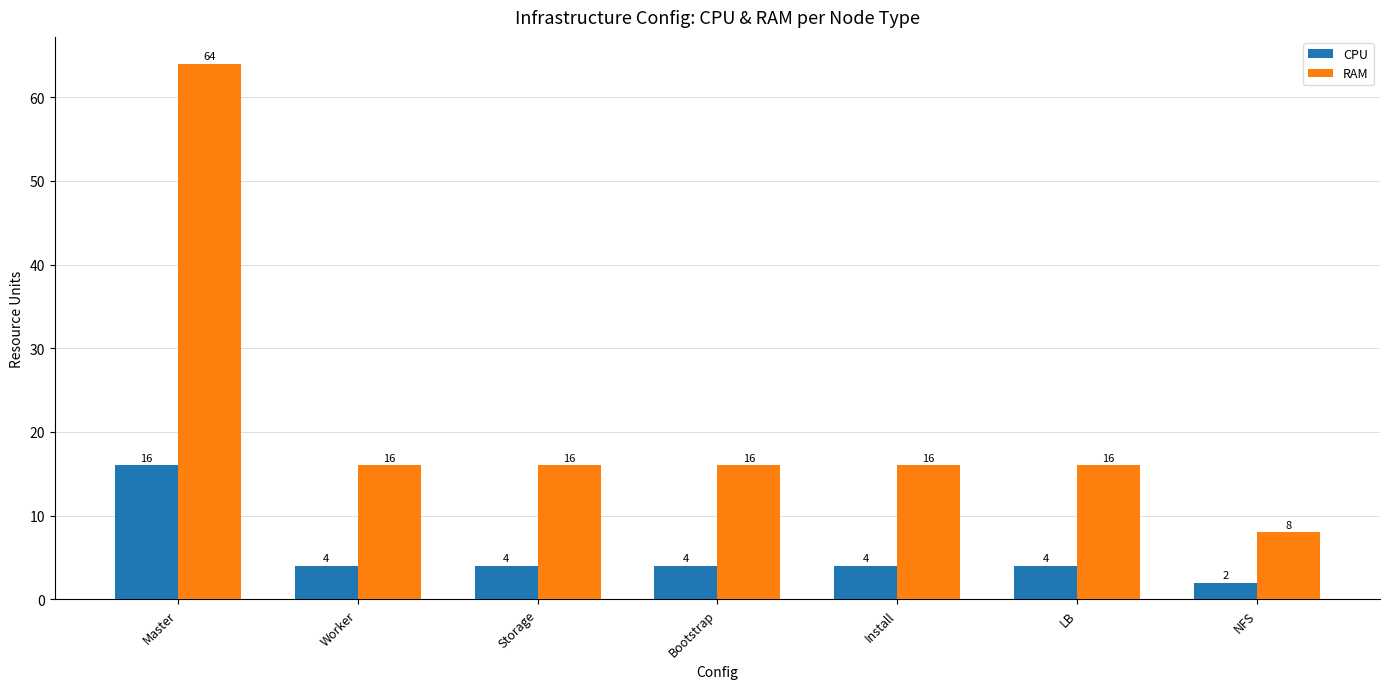

Rank the series by their average value, from lowest to highest.

CPU, RAM